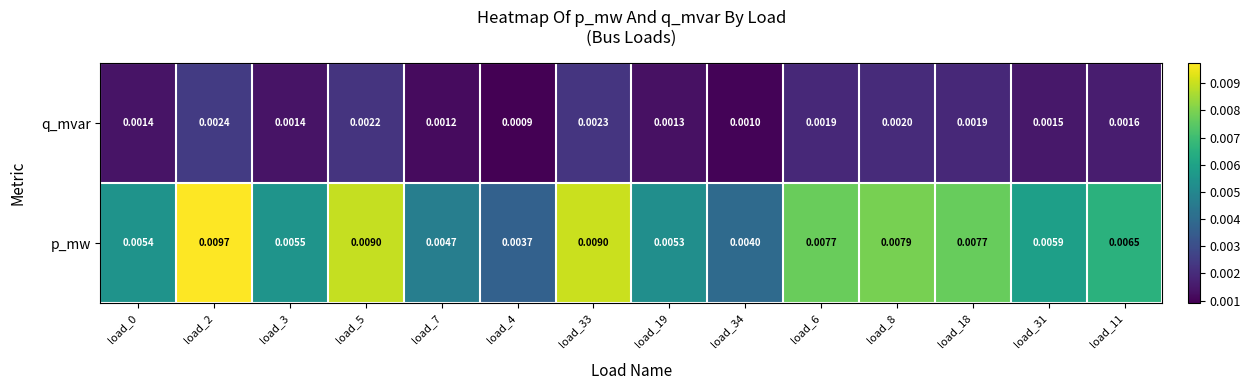

List the series in order of their peak value, highest first.

p_mw, q_mvar